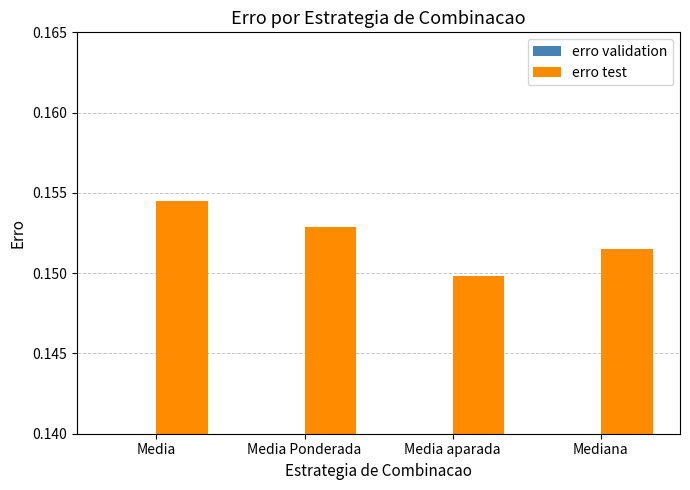

Rank the series by their maximum value, from lowest to highest.

erro validation, erro test